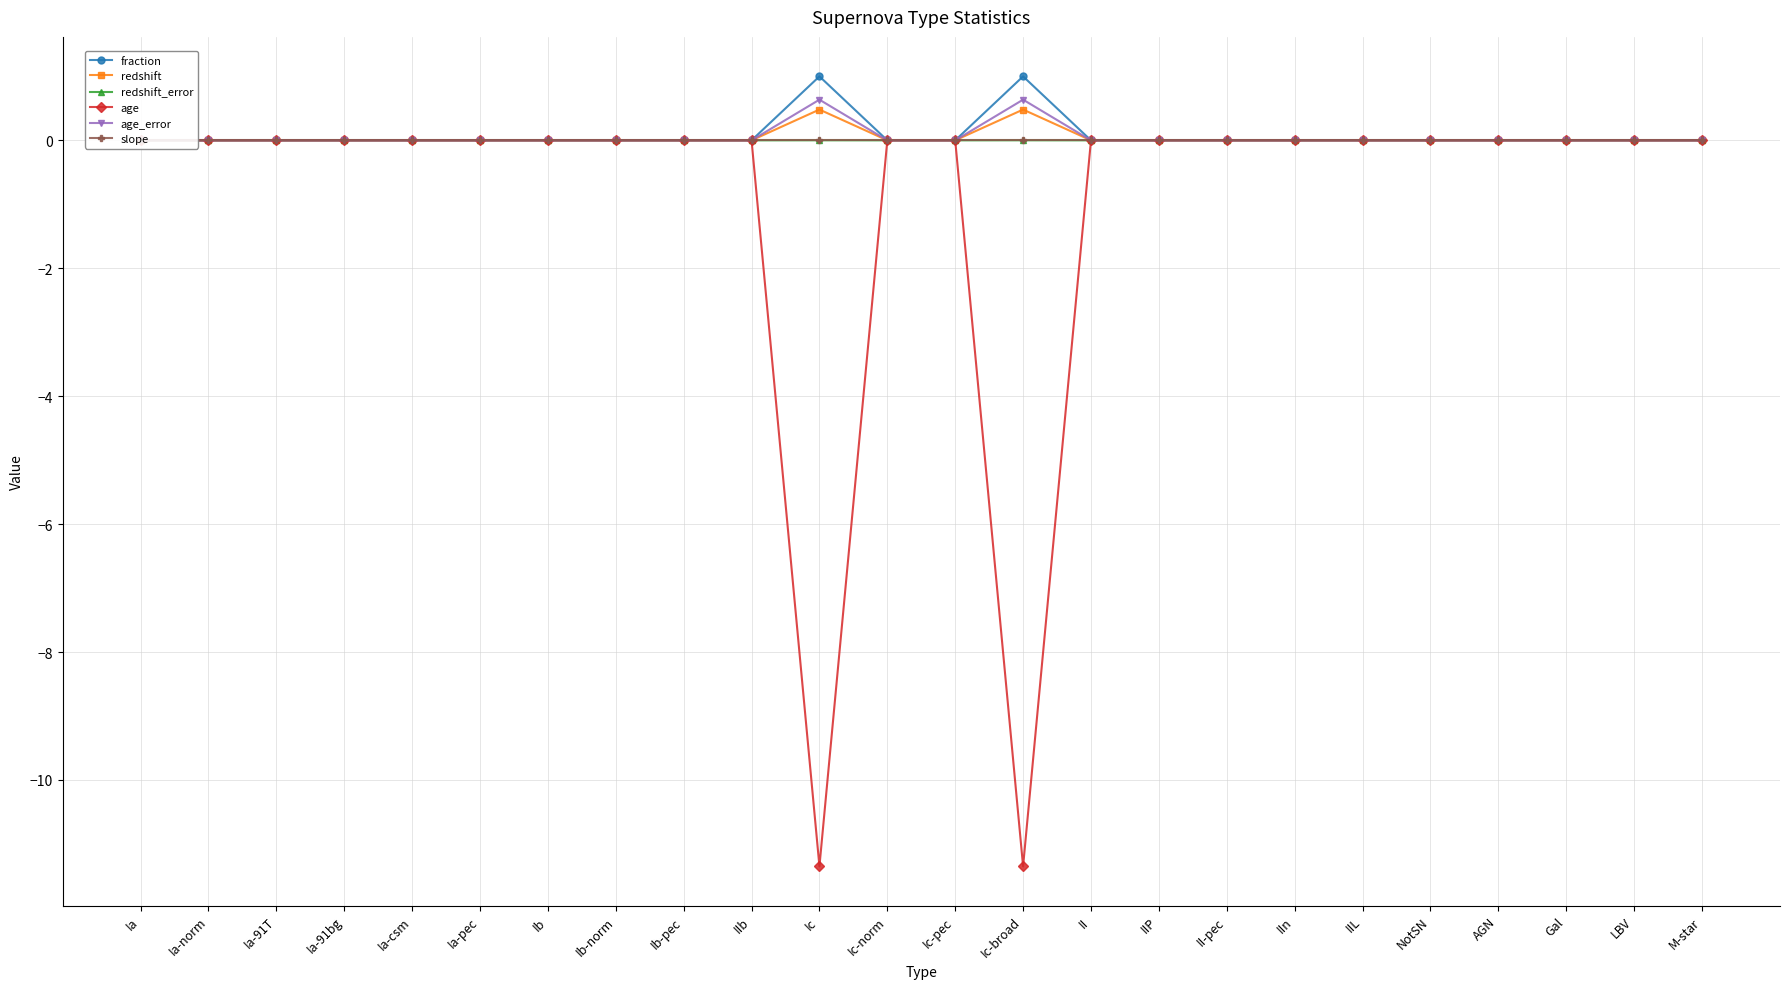

How many categories are shown in the chart?

24